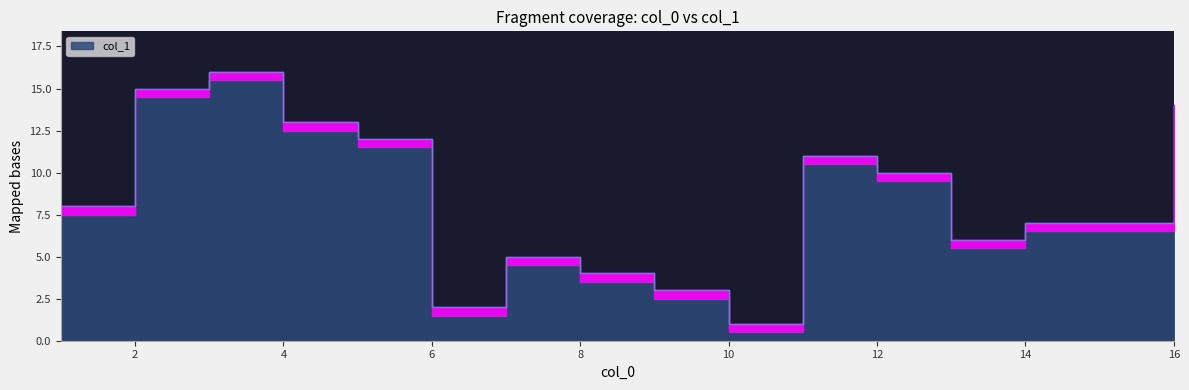

The chart shows a value of 1 at 10. True or false?

True